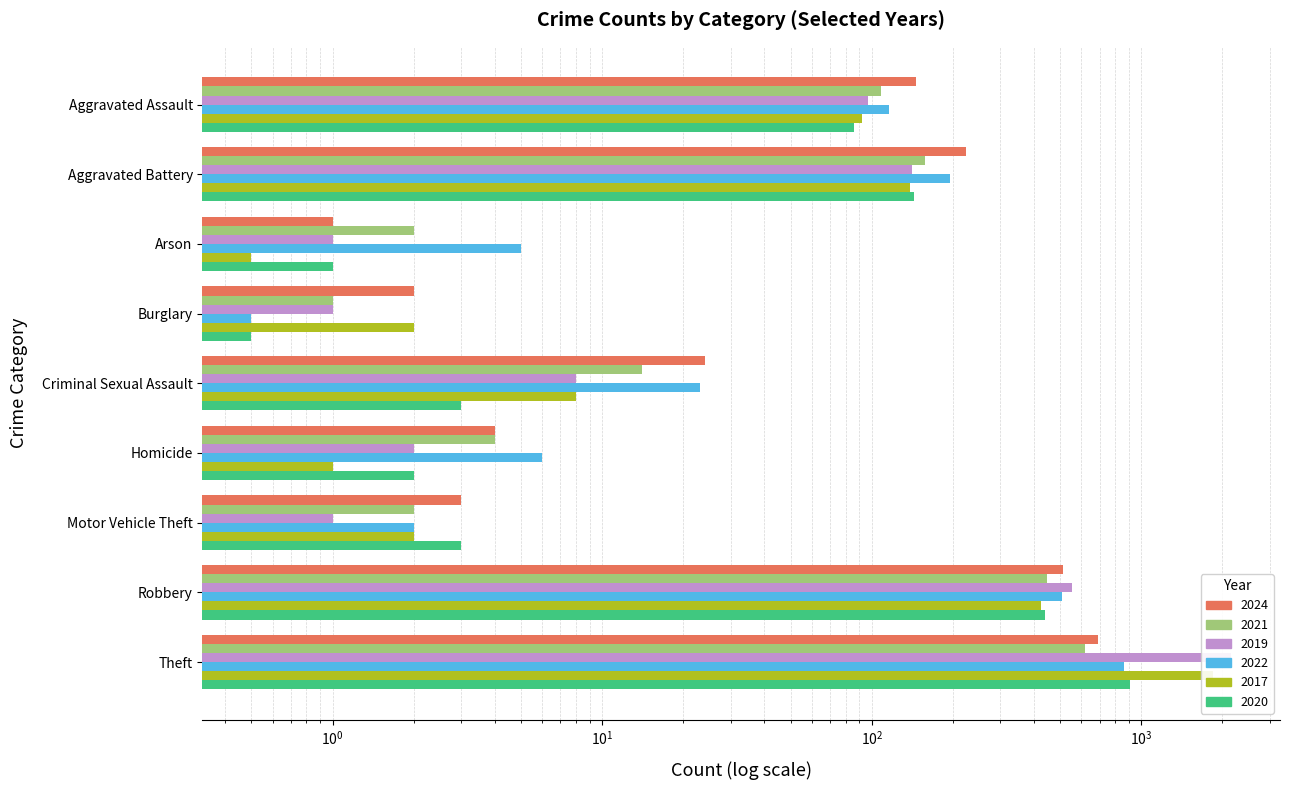

Between Aggravated Assault and Homicide, which is larger?

Aggravated Assault